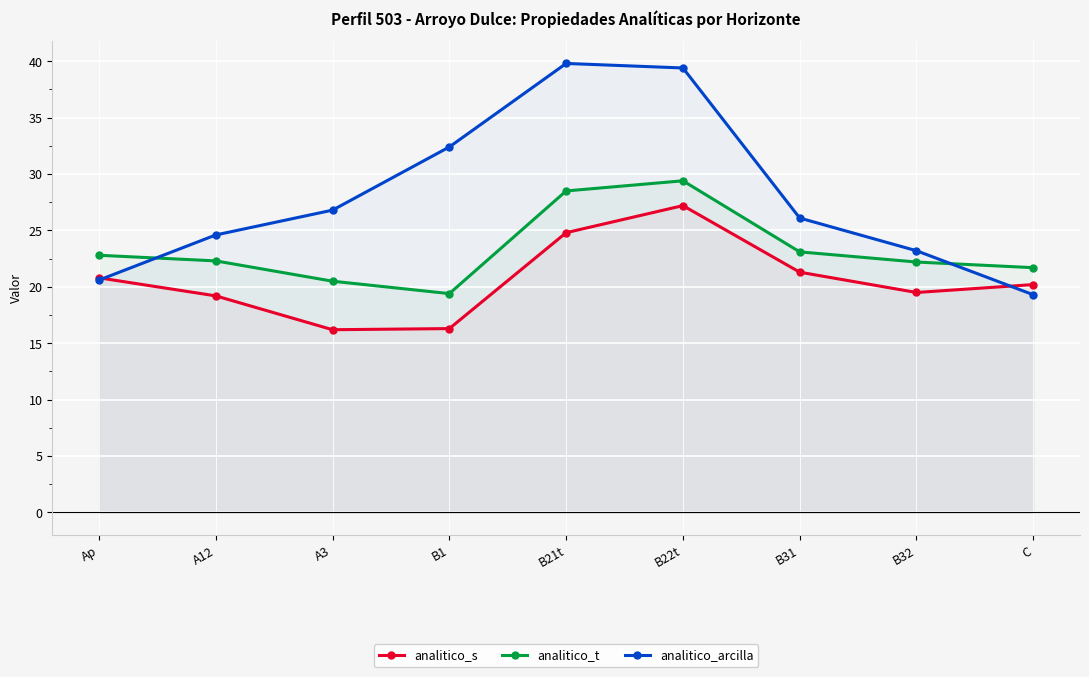

List the series in order of their overall mean, highest first.

analitico_arcilla, analitico_t, analitico_s